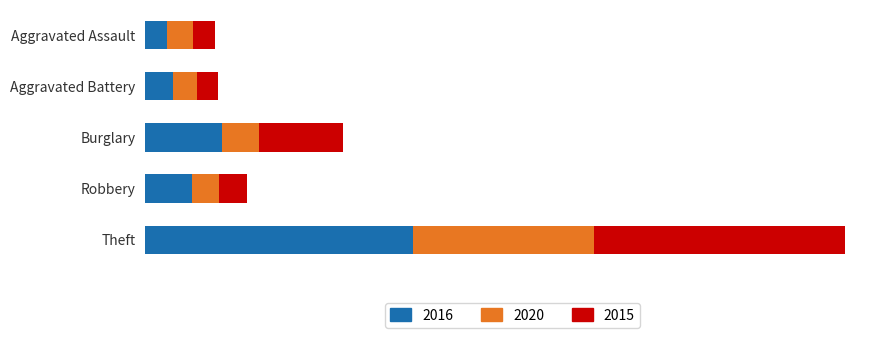

The value of 2016 at Aggravated Battery is 41. True or false?

True